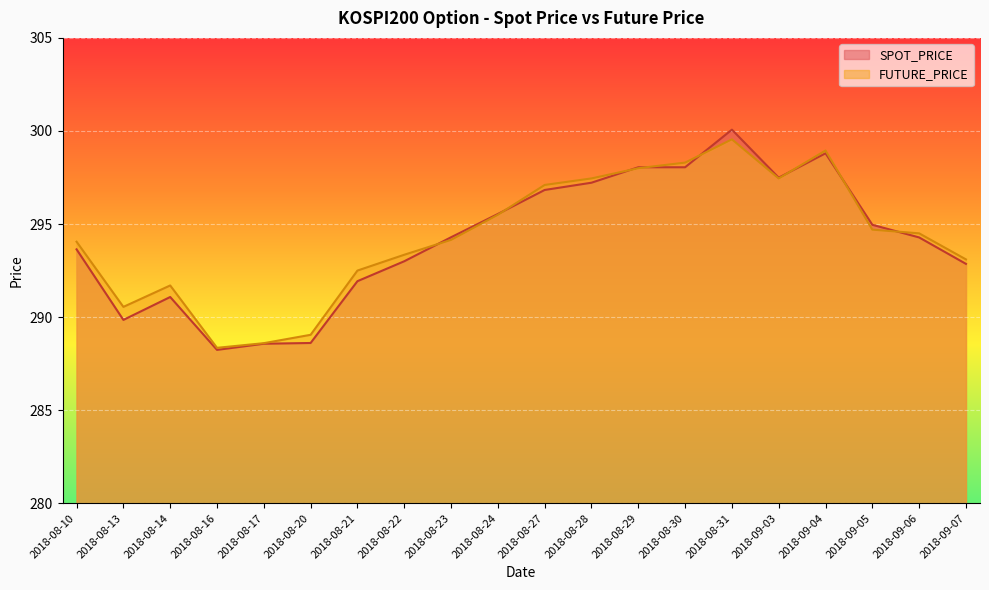

Reading right to left, list all the values displayed in this chart.

SPOT_PRICE: 292.9	294.3	295.0	298.8	297.5	300.1	298.1	298.1	297.2	296.8	295.5	294.3	293.0	291.9	288.6	288.6	288.2	291.1	289.9	293.6
FUTURE_PRICE: 293.1	294.5	294.7	298.9	297.4	299.6	298.3	298.0	297.4	297.1	295.5	294.1	293.4	292.5	289.1	288.6	288.4	291.7	290.6	294.1